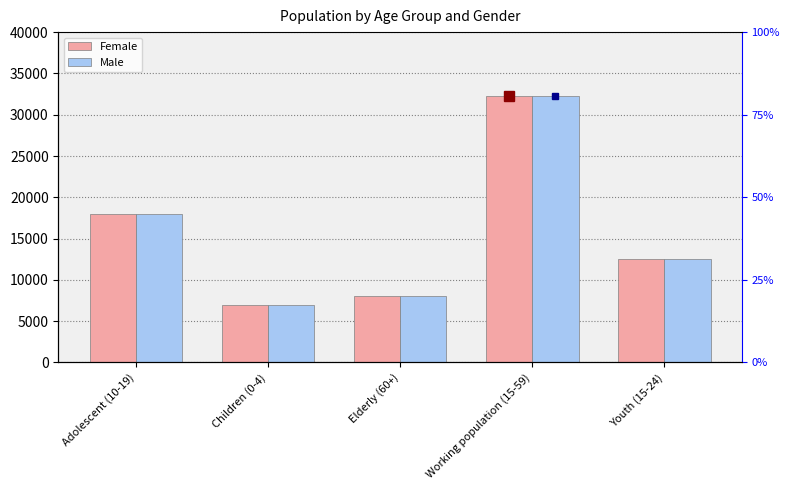

What is the difference between the maximum and minimum values in the Female series?

25305